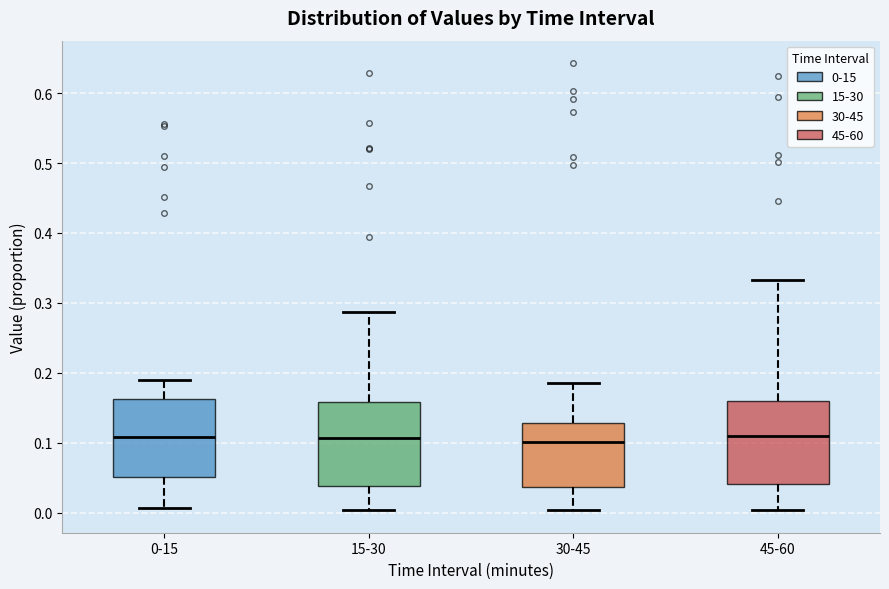

Reading left to right, transcribe this box plot: for each box, give where its median line is, the range the box spans, and where its two whiskers end, as read against the y-axis. The values are not printed on the chart, so give them approximately, as read against the axis.

0-15: median 0.11, box 0.05 to 0.16, whiskers 0.01 to 0.19
15-30: median 0.11, box 0.04 to 0.16, whiskers 0.00 to 0.29
30-45: median 0.10, box 0.04 to 0.13, whiskers 0.00 to 0.19
45-60: median 0.11, box 0.04 to 0.16, whiskers 0.00 to 0.33